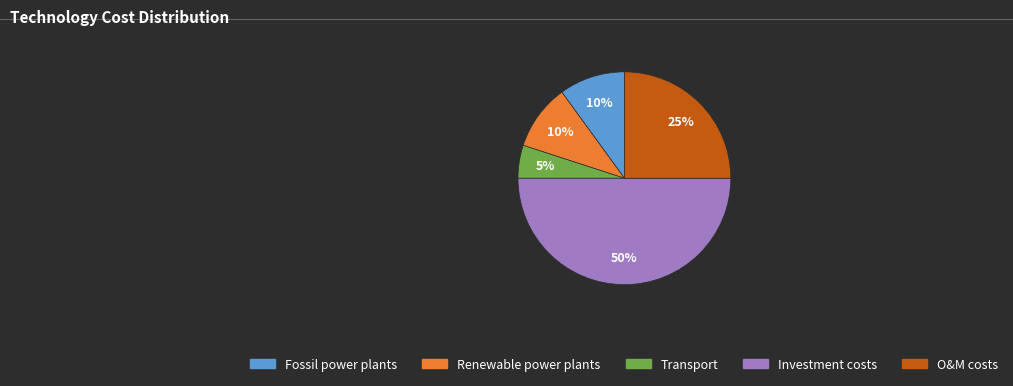

The O&M costs slice represents 25% of the pie. True or false?

True